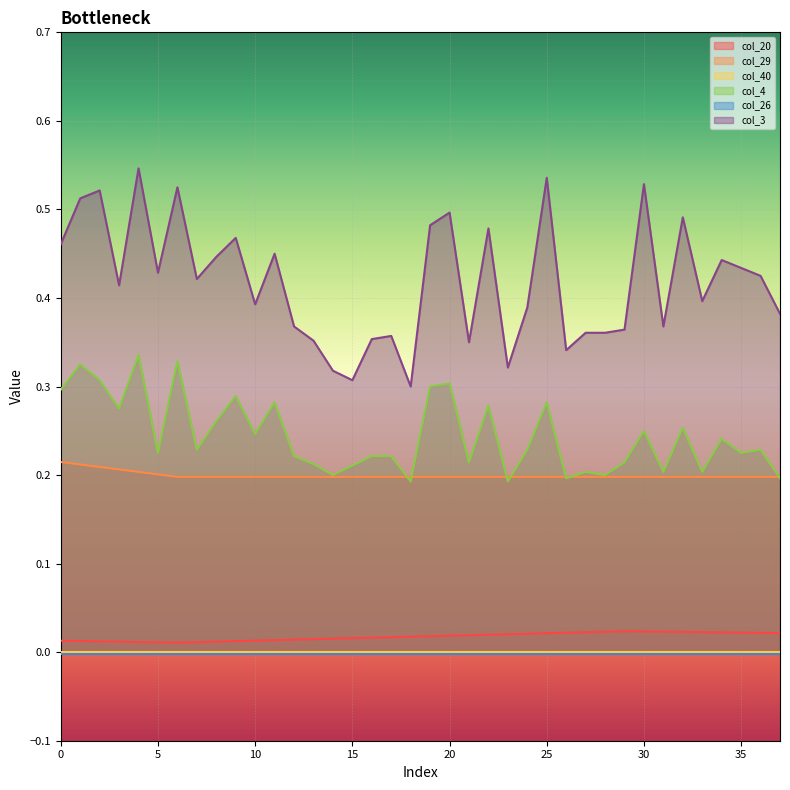

The value of col_29 at 10 is 0.2. True or false?

True